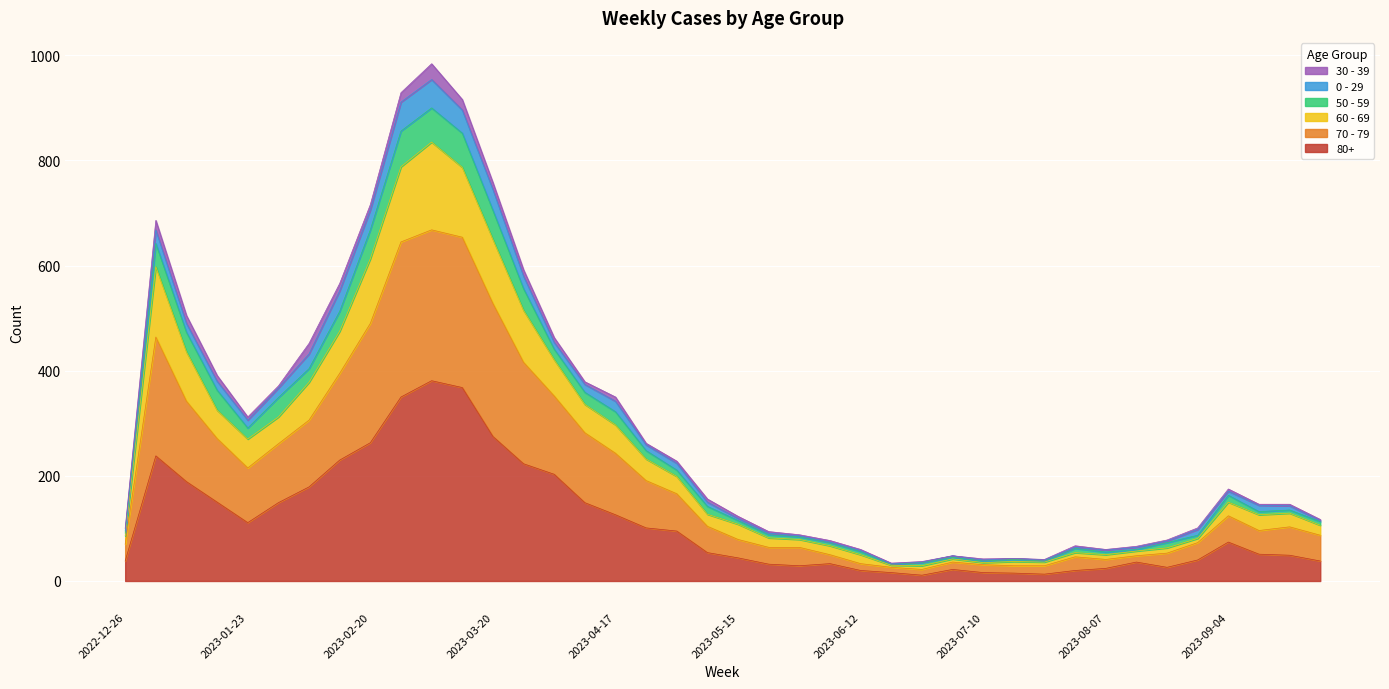

Which label corresponds to the largest value in the chart?

2023-03-06